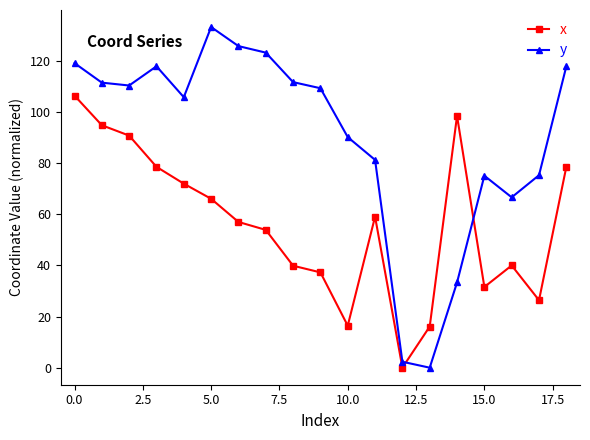

Rank the series by their maximum value, from highest to lowest.

y, x